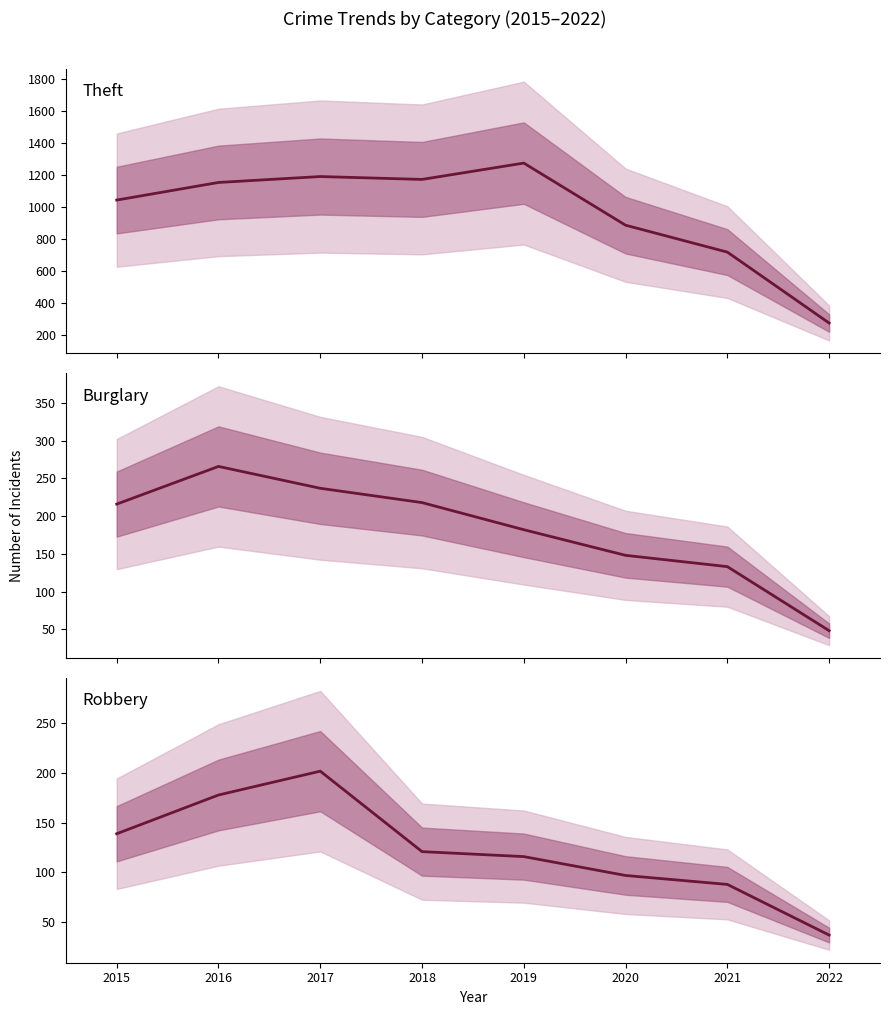

Which series has the widest spread of values?

Theft